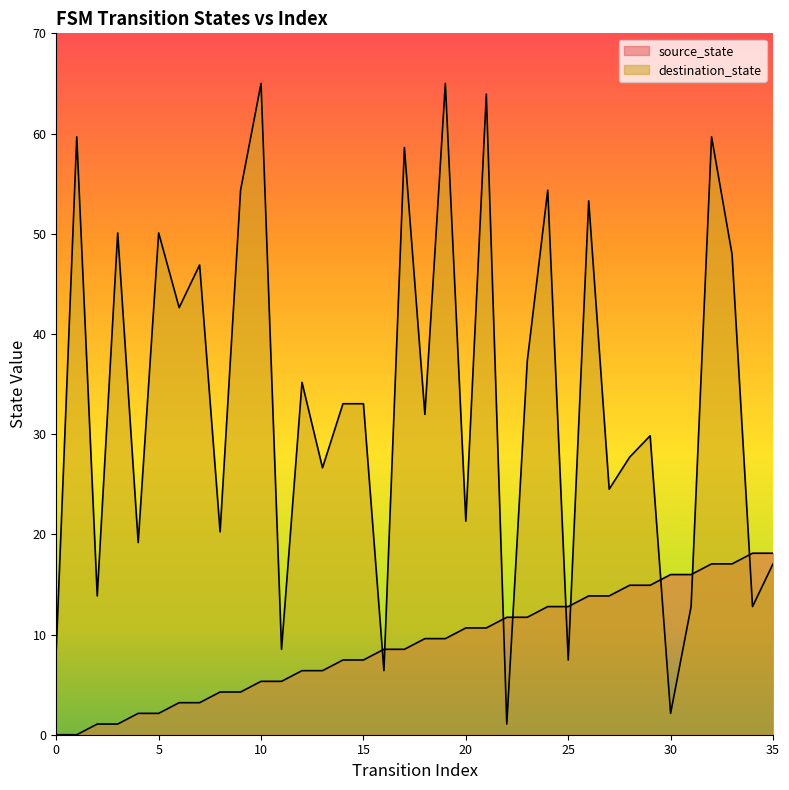

What is the value of the source_state point at the 31st from the left?

16.0